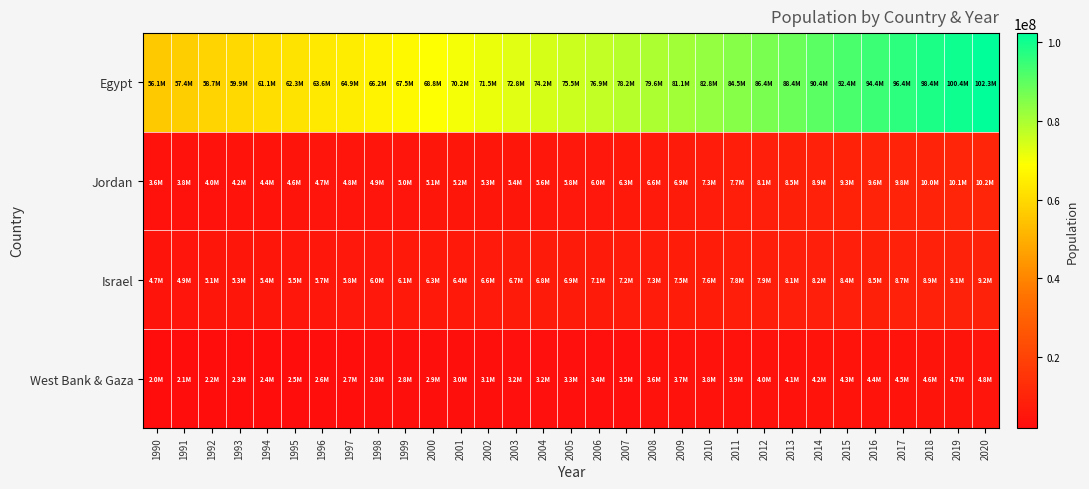

Which label corresponds to the smallest value in the chart?

1990